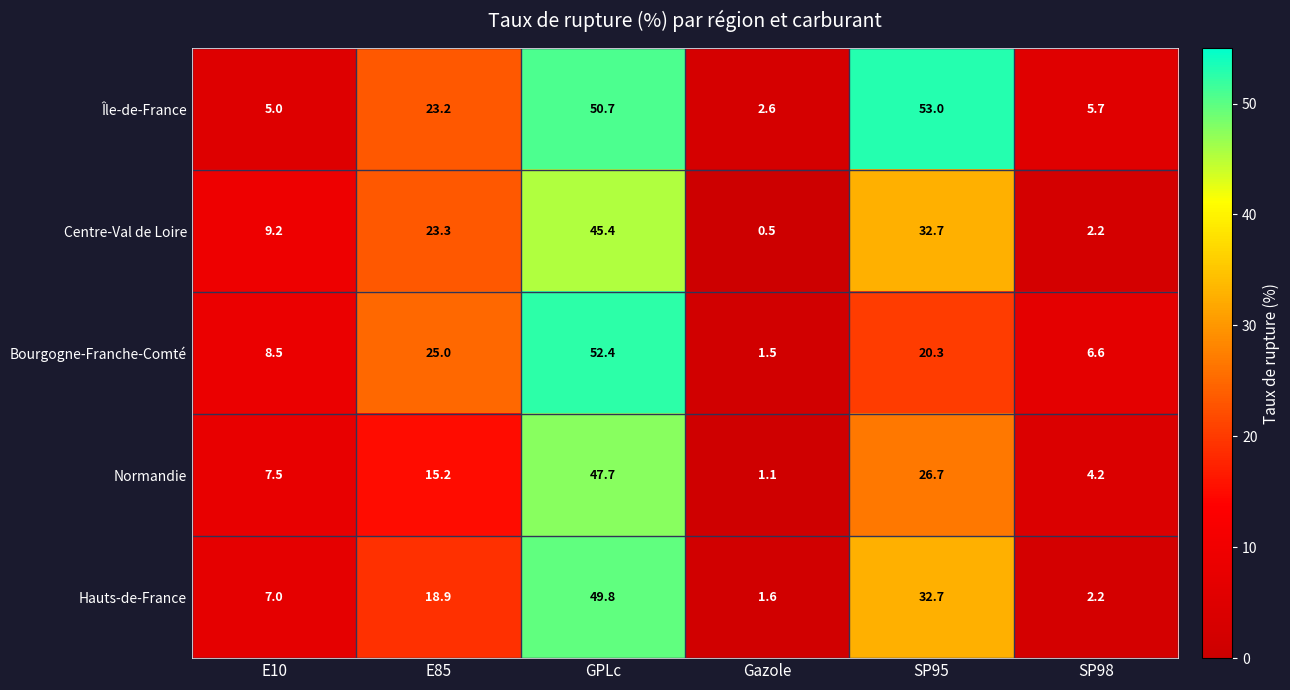

Is it true that Hauts-de-France equals 49.8 at GPLc?

True